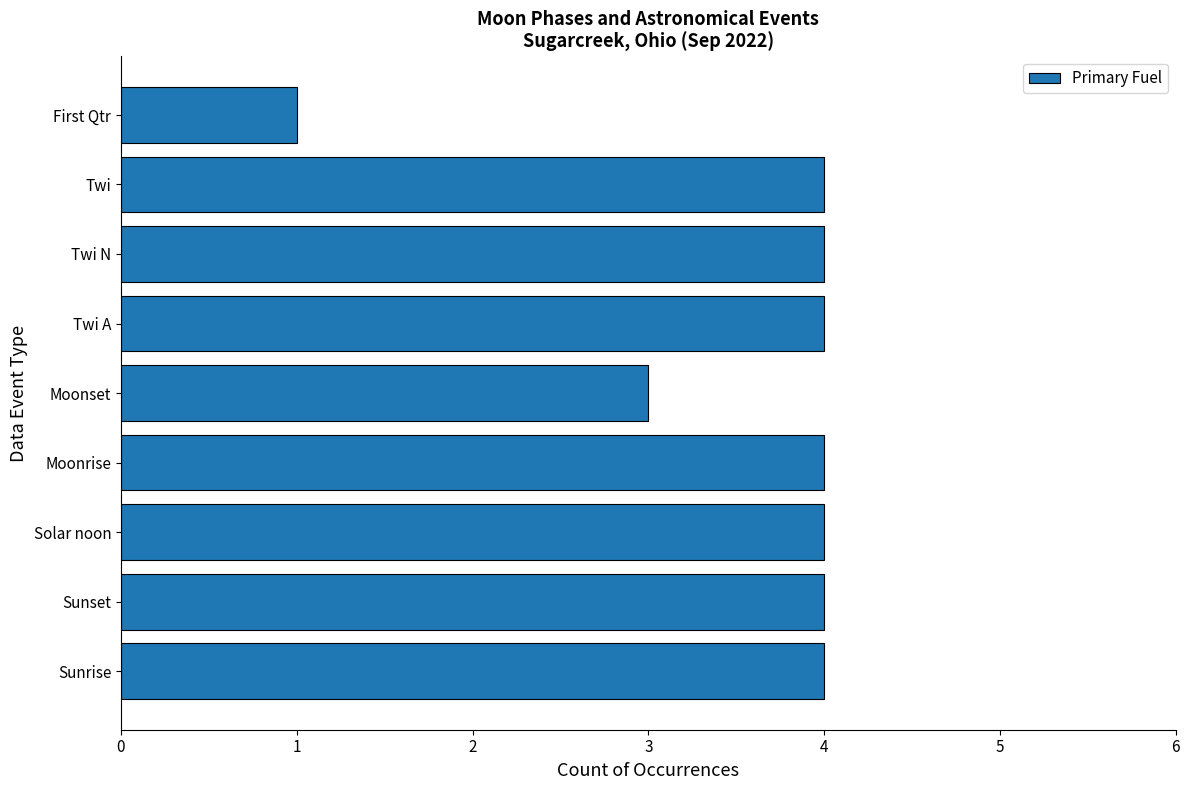

What value does the data have at Twi A?

4